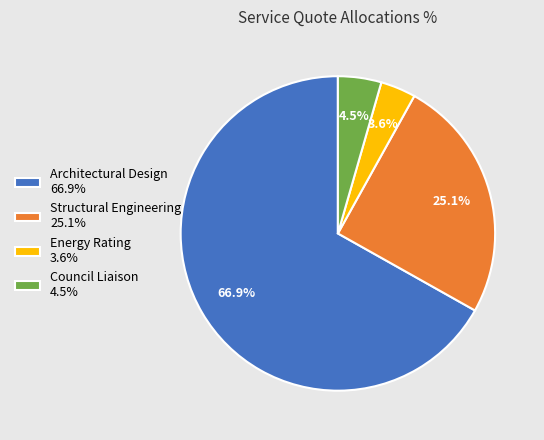

Rank the categories by value from highest to lowest.

Architectural Design, Structural Engineering, Council Liaison, Energy Rating